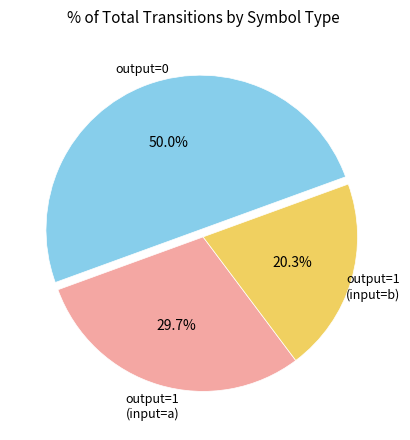

Is output=1 (input=b) the majority of the pie?

No